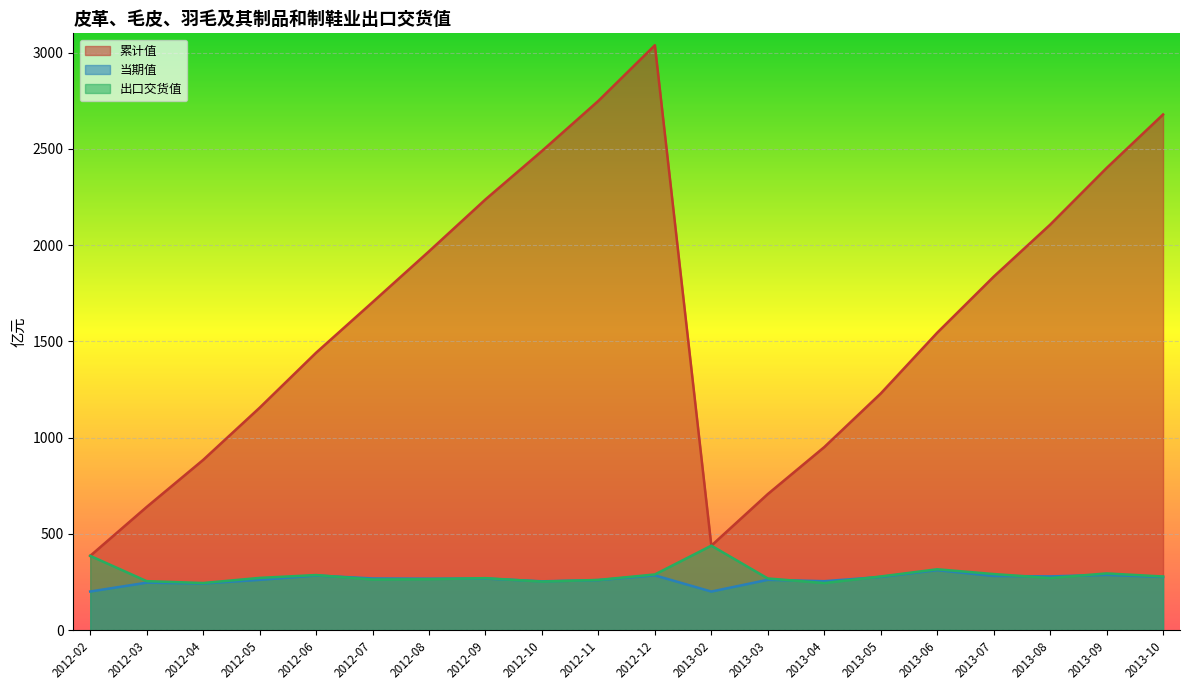

At how many categories does at least one series exceed 2621?

3